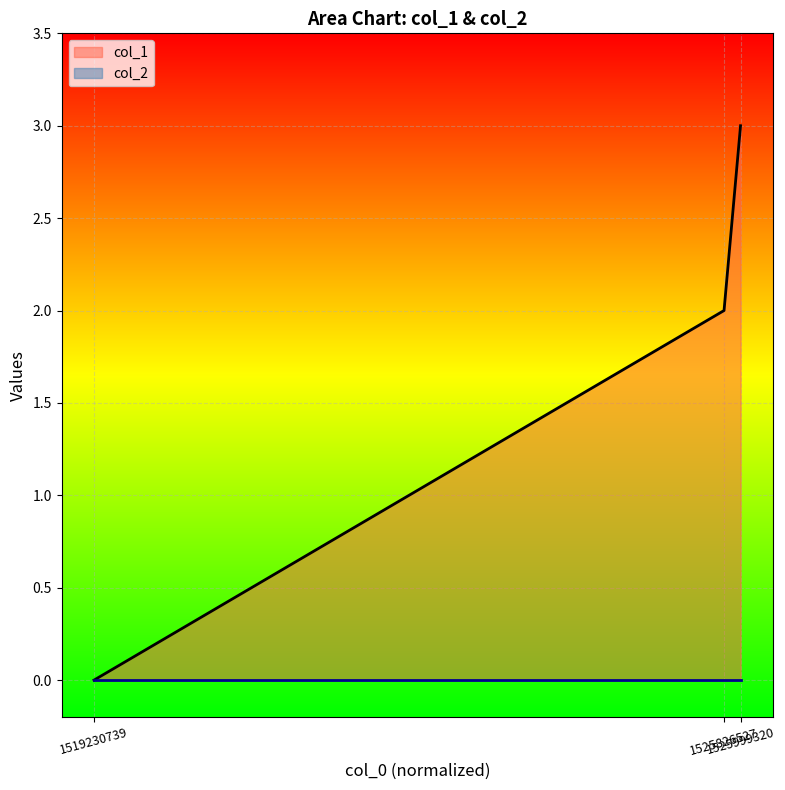

Which series has the largest total across all categories?

col_1